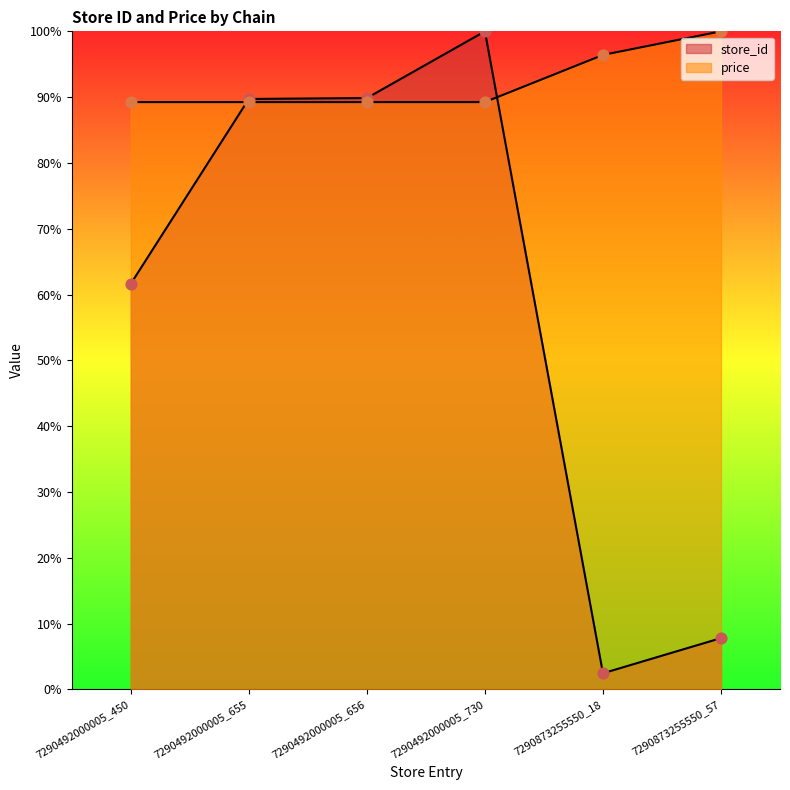

Which series has the largest total across all categories?

price